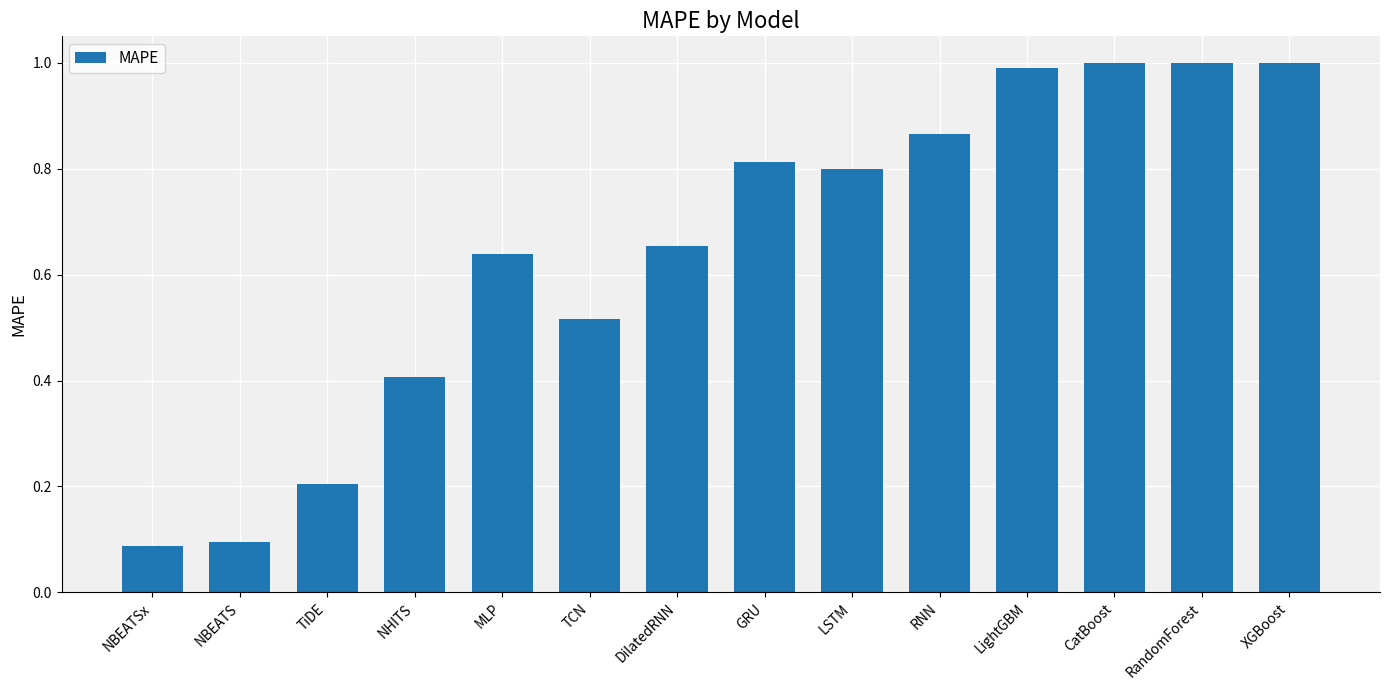

What is the difference between the values at RandomForest and DilatedRNN?

0.3